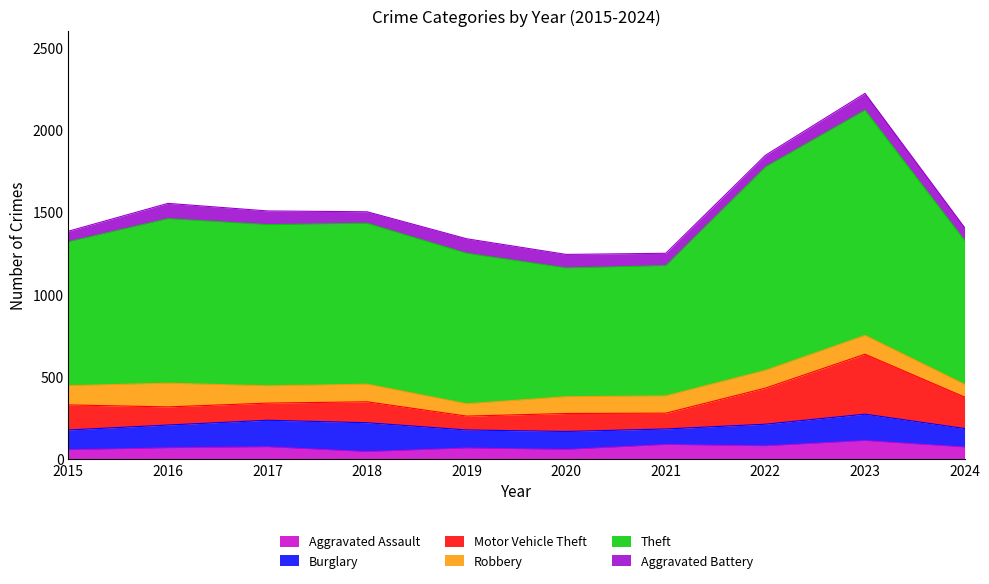

What is the difference between the second highest and minimum values in the Motor Vehicle Theft series?

135